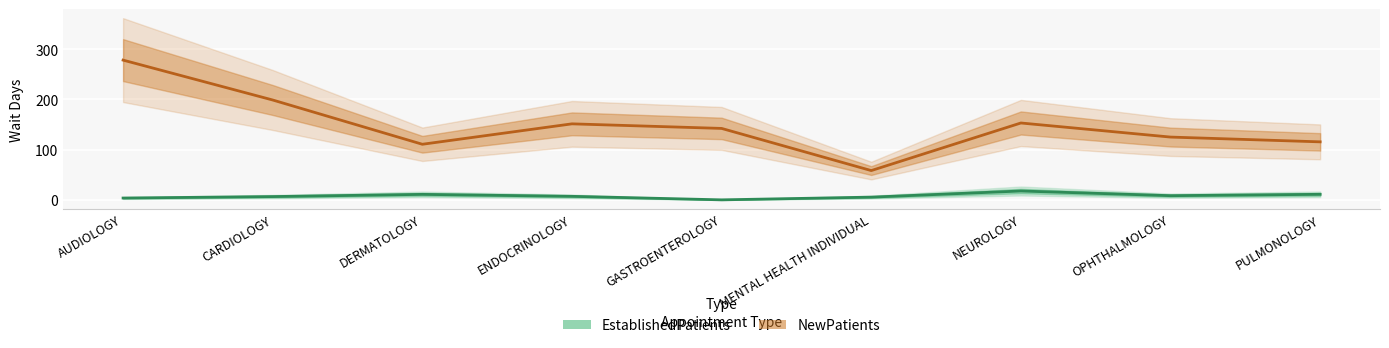

Is this an area chart (filled region under the line)?

No